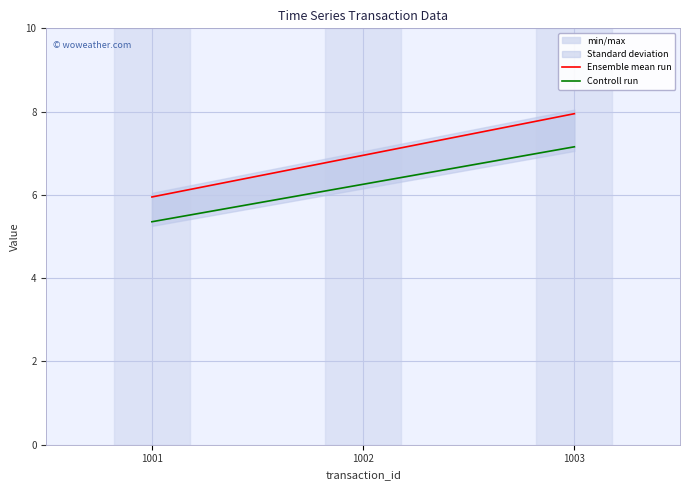

Which series has the largest total across all categories?

Ensemble mean run